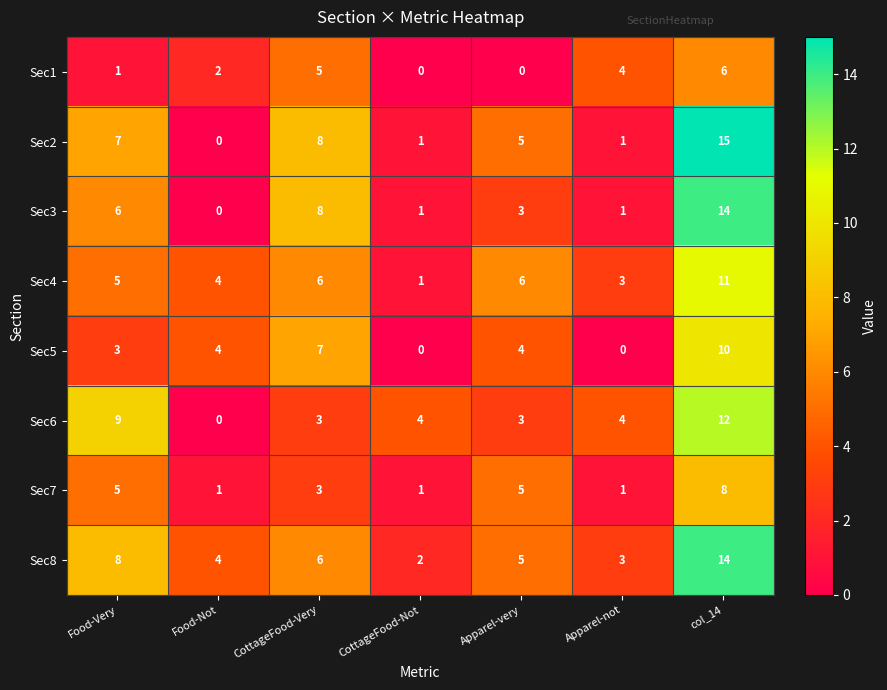

At which label does Sec3 reach its peak?

col_14